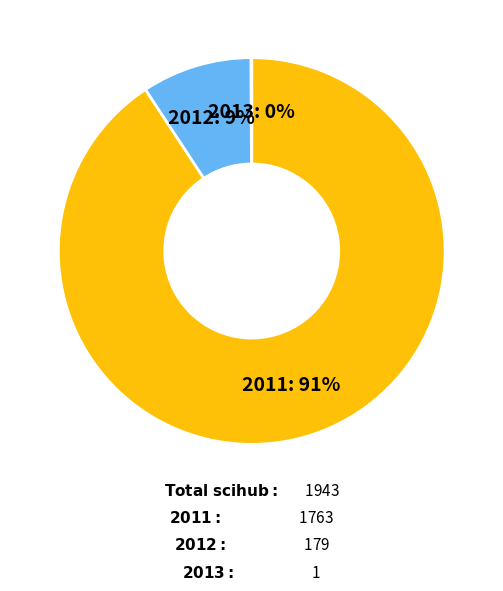

True or false: 2012 accounts for 9% of the total.

True